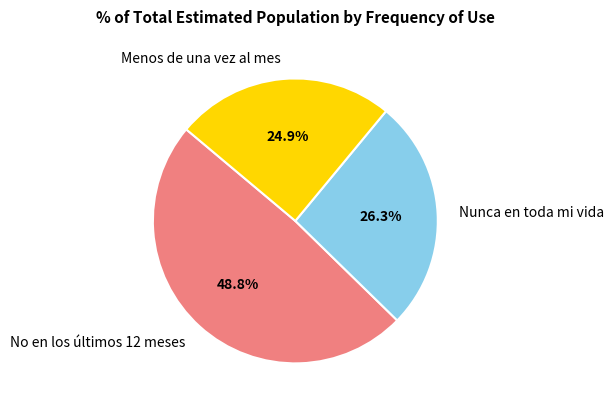

Rank the categories by value from lowest to highest.

Menos de una vez al mes, Nunca en toda mi vida, No en los últimos 12 meses